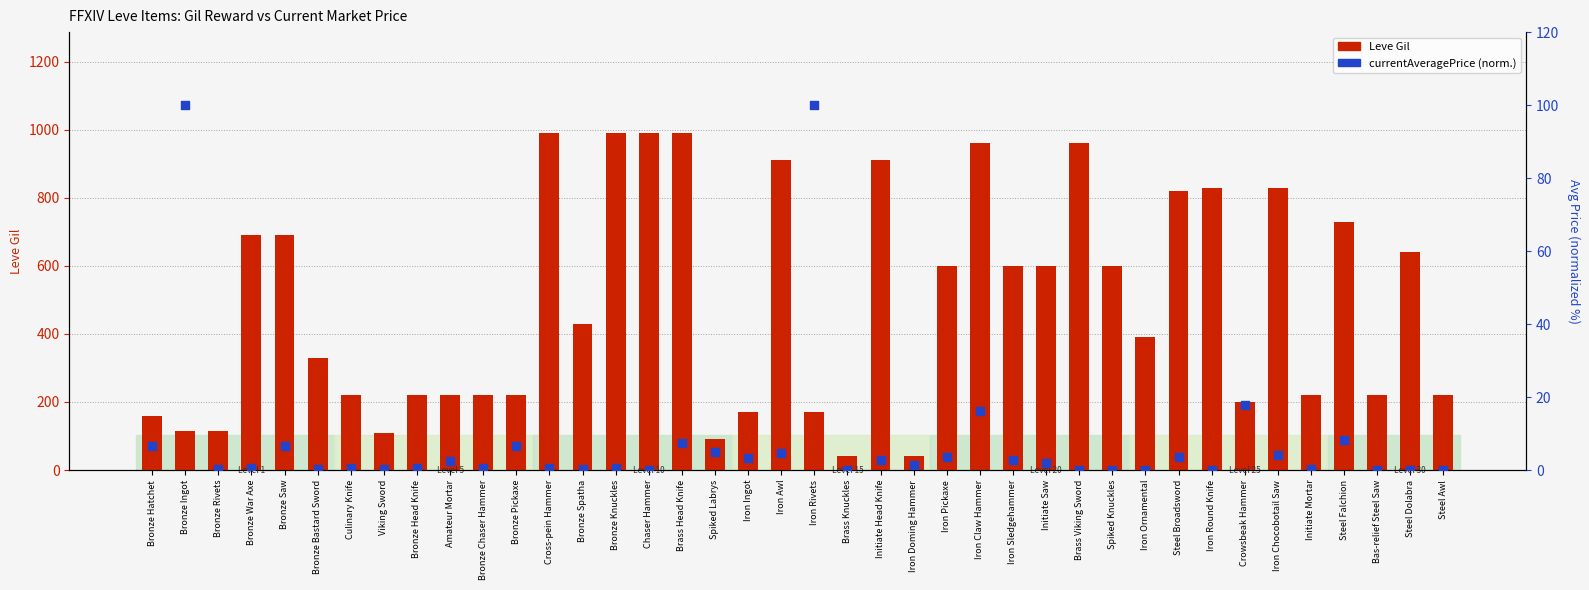

At which category is the sum across all series the highest?

Brass Head Knife